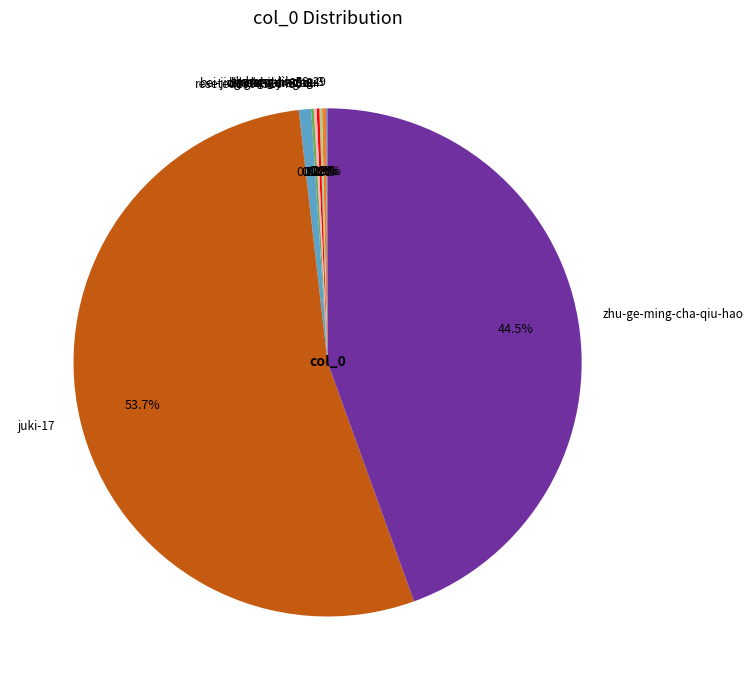

Which category accounts for the majority?

juki-17